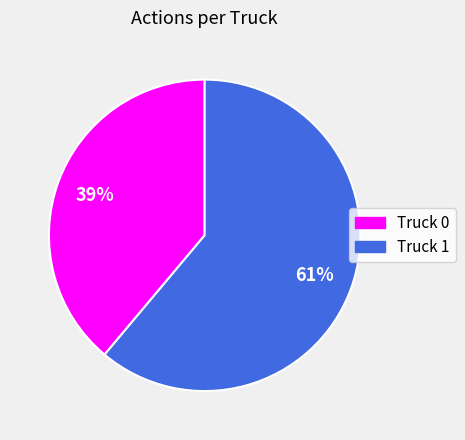

Which slice represents more than half of the pie?

Truck 1